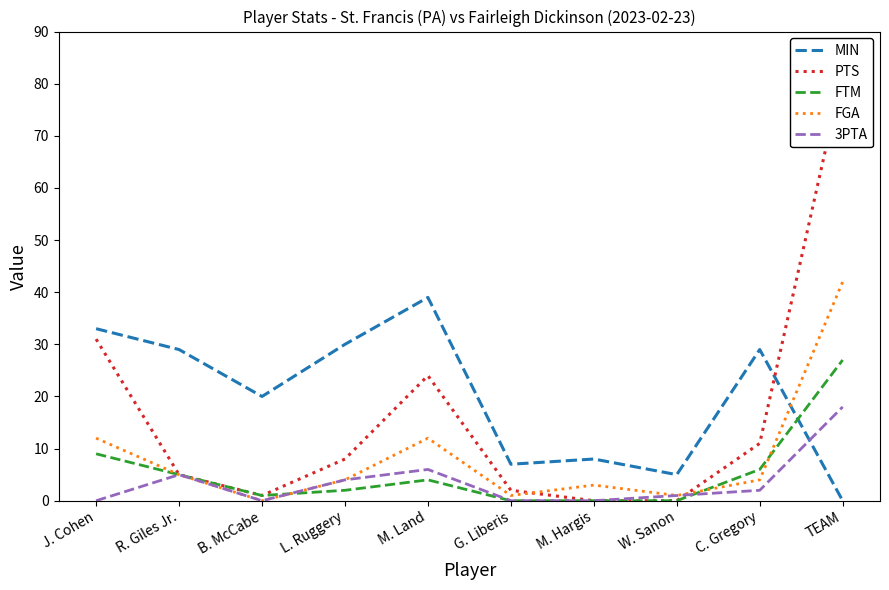

How many categories are shown in the chart?

10